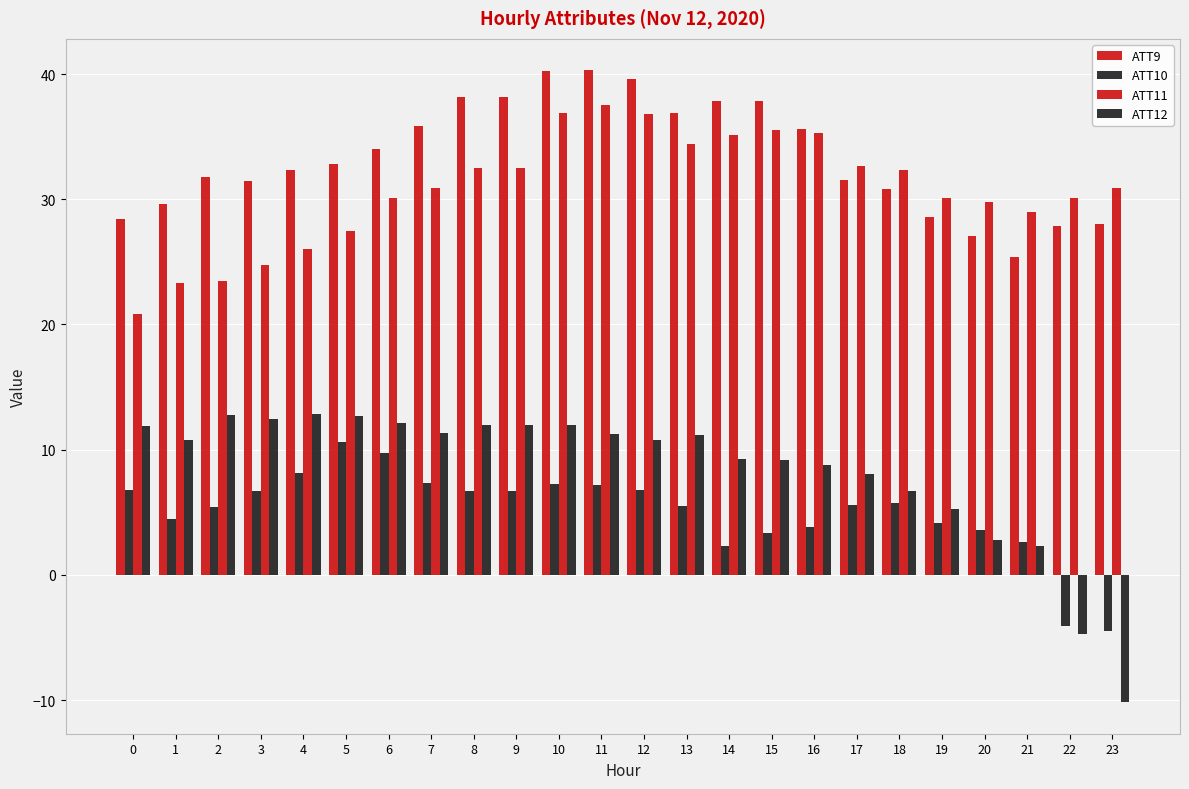

Does the chart contain stacked bars?

No